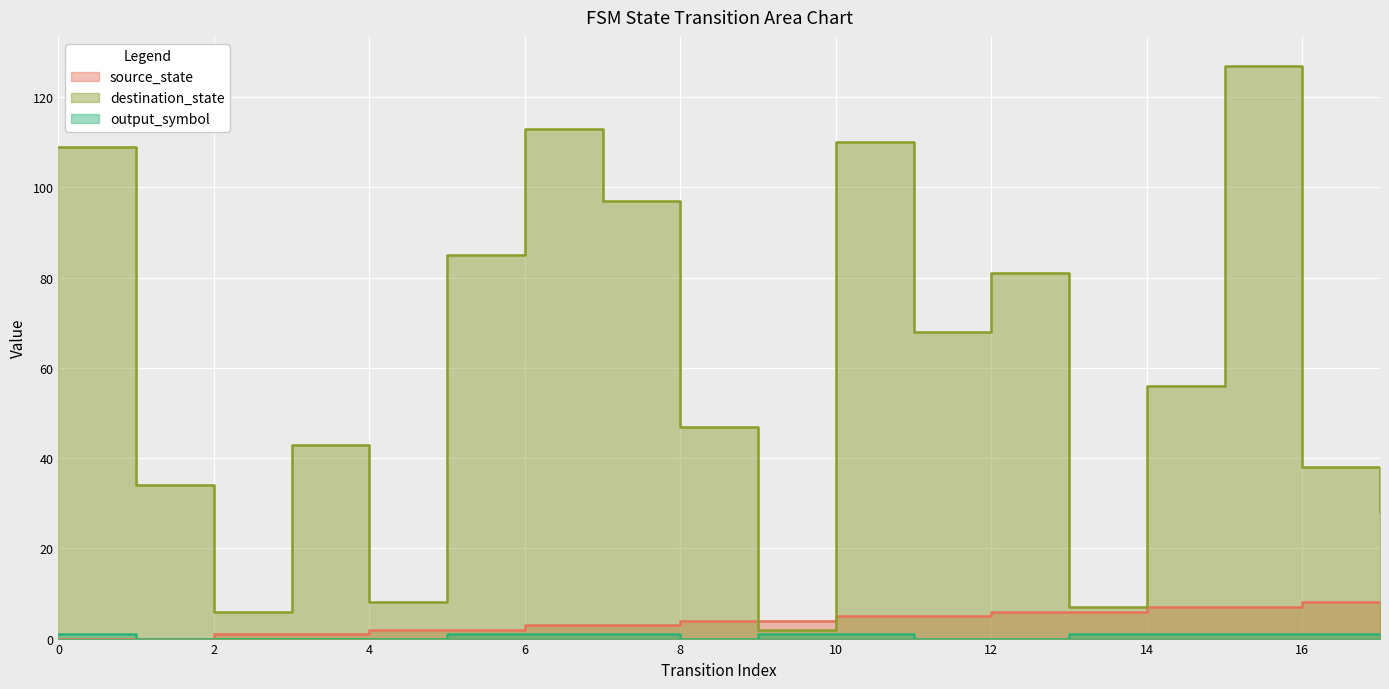

True or false: output_symbol and source_state intersect in this chart.

False